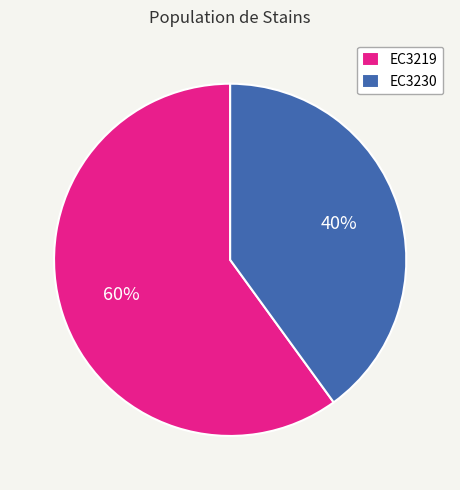

Which slice is the largest?

EC3219